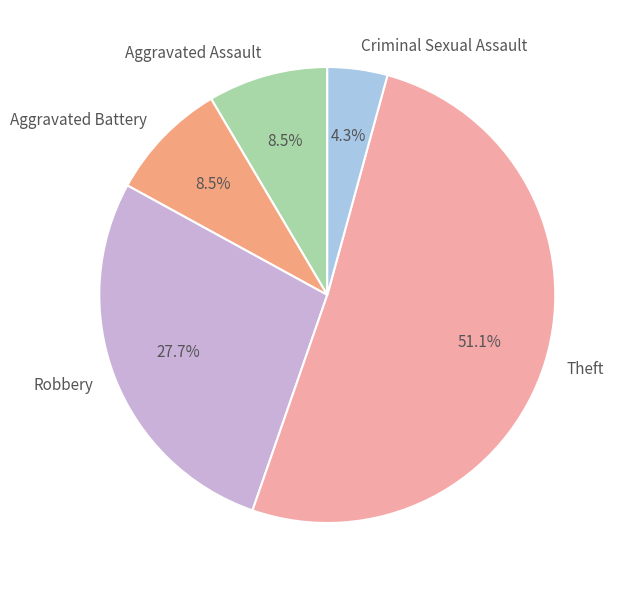

What percentage do Theft and Robbery together represent?

78.7%